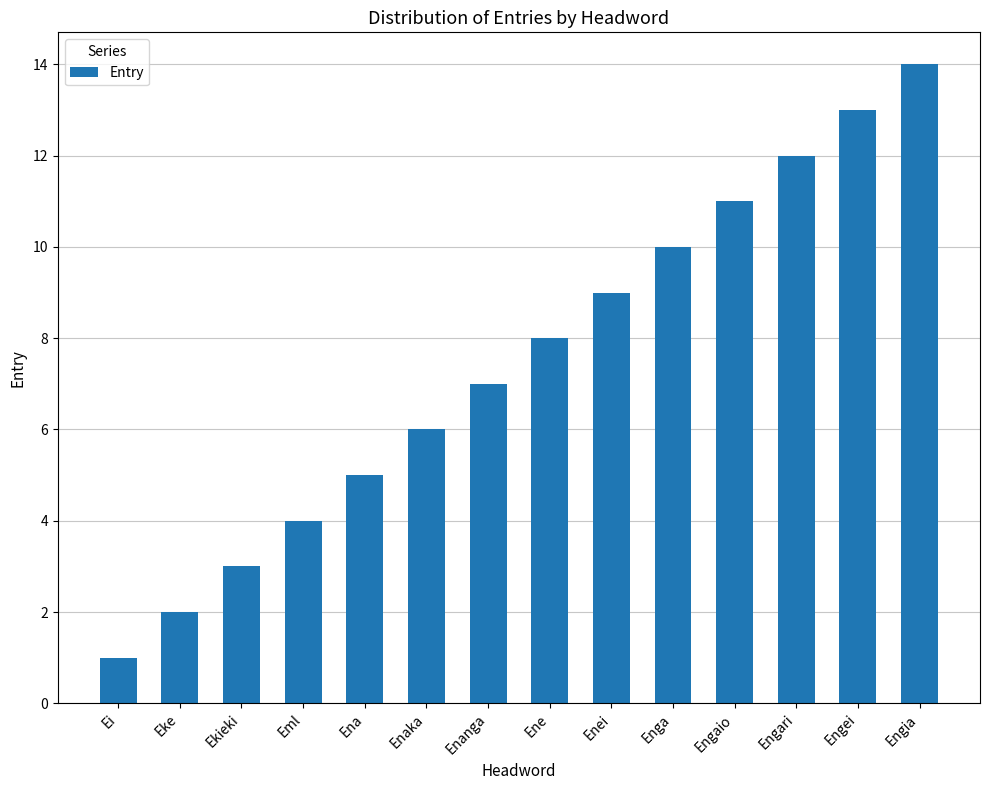

What is the value of the 4th bar from the left?

4